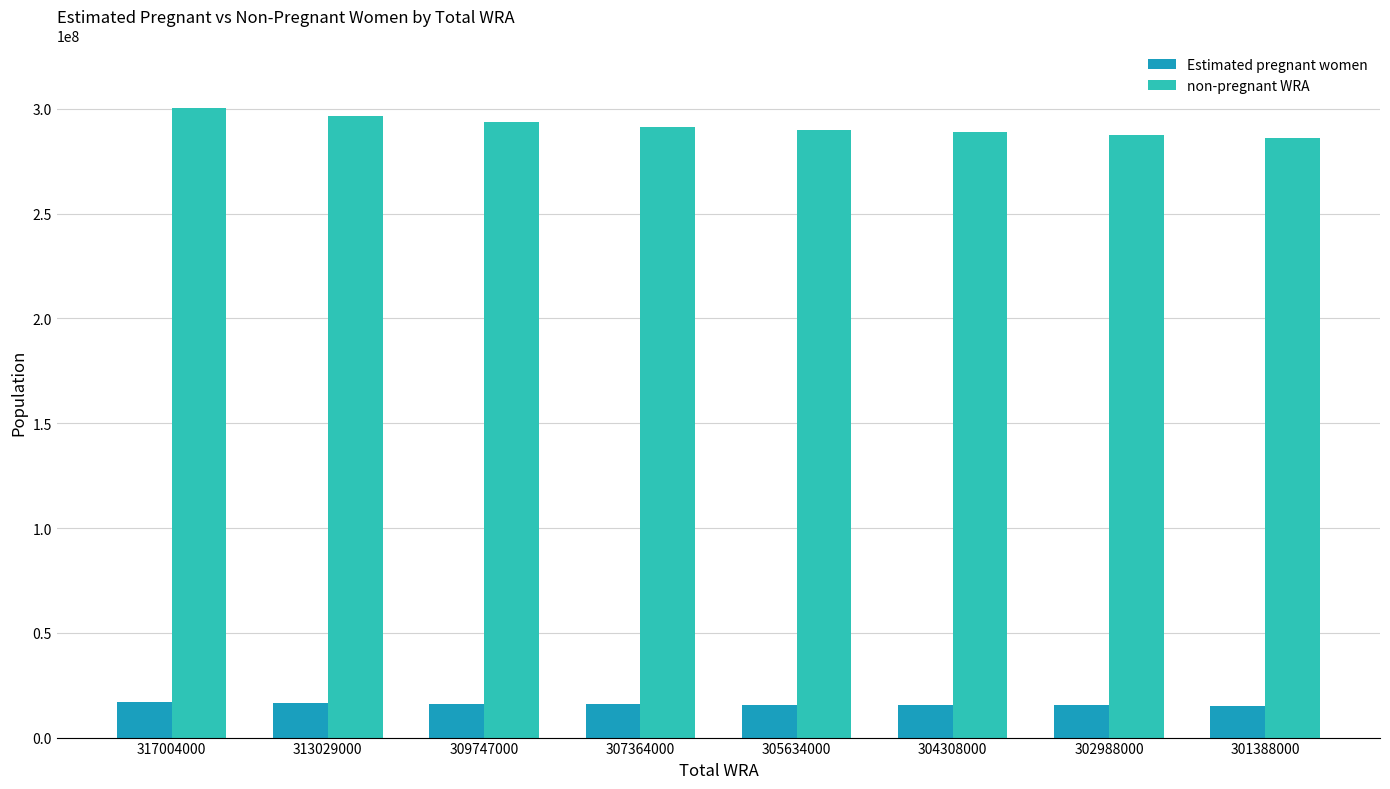

Which series has the largest range (max minus min)?

non-pregnant WRA